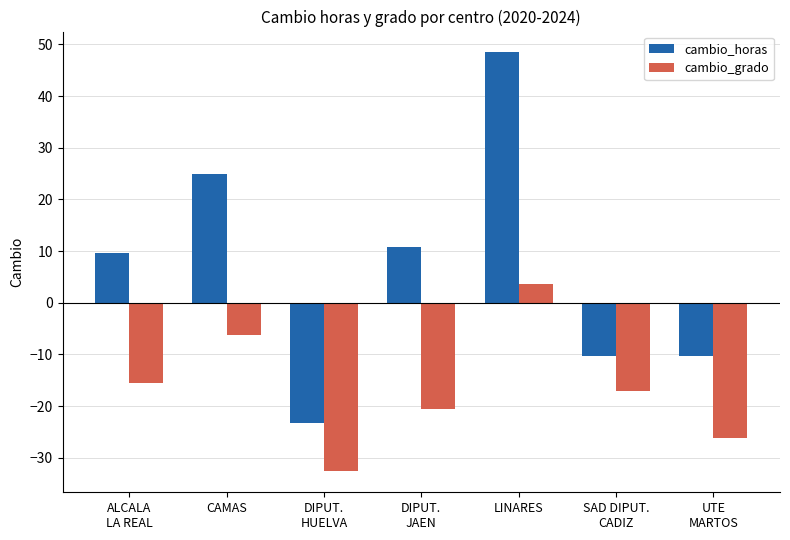

The value of cambio_grado at ALCALA
LA REAL is -5.4. True or false?

False